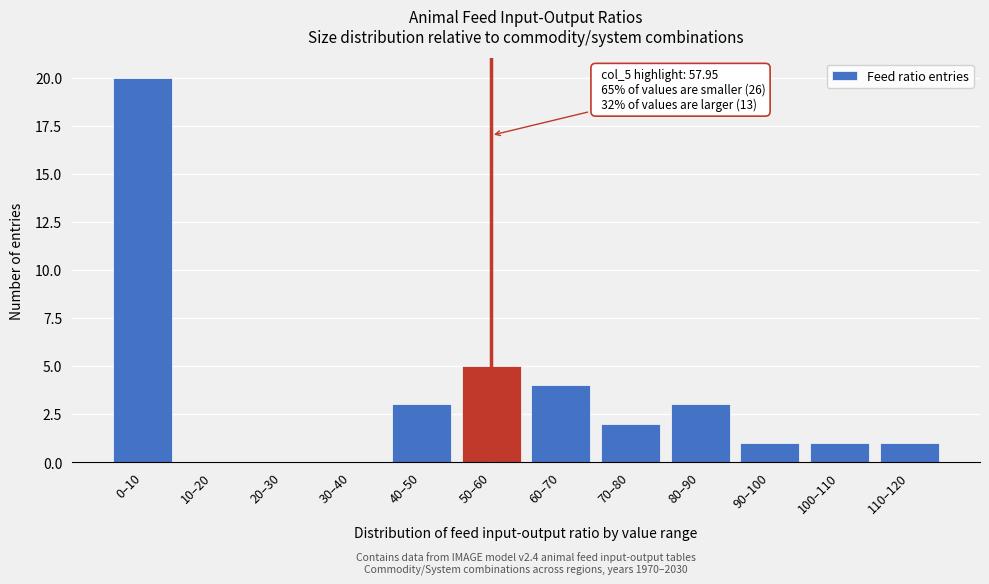

Reading right to left, list all the values displayed in this chart.

110–120=1	100–110=1	90–100=1	80–90=3	70–80=2	60–70=4	50–60=5	40–50=3	30–40=0	20–30=0	10–20=0	0–10=20